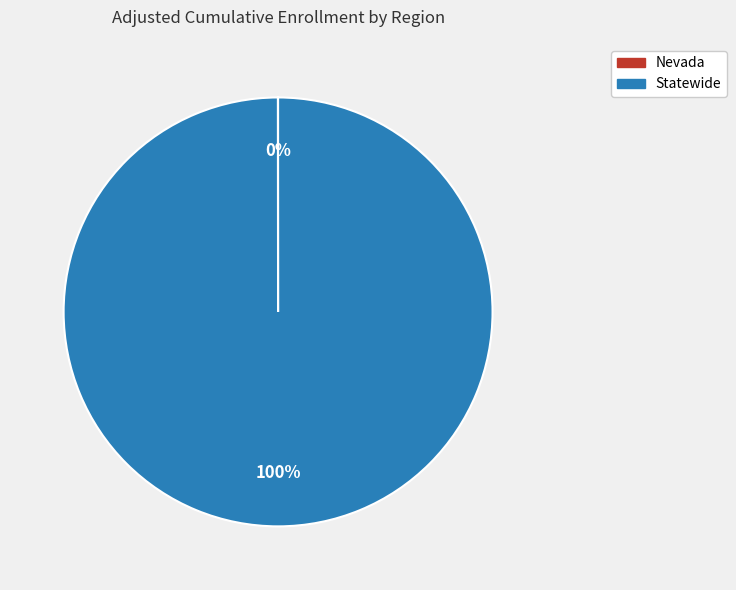

What is the largest slice in the pie chart?

Statewide